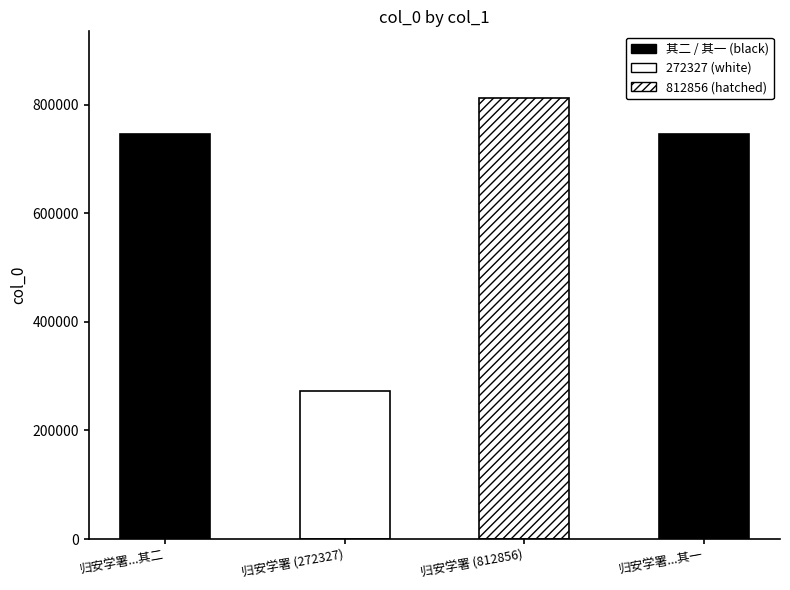

Does the chart contain any negative values?

No